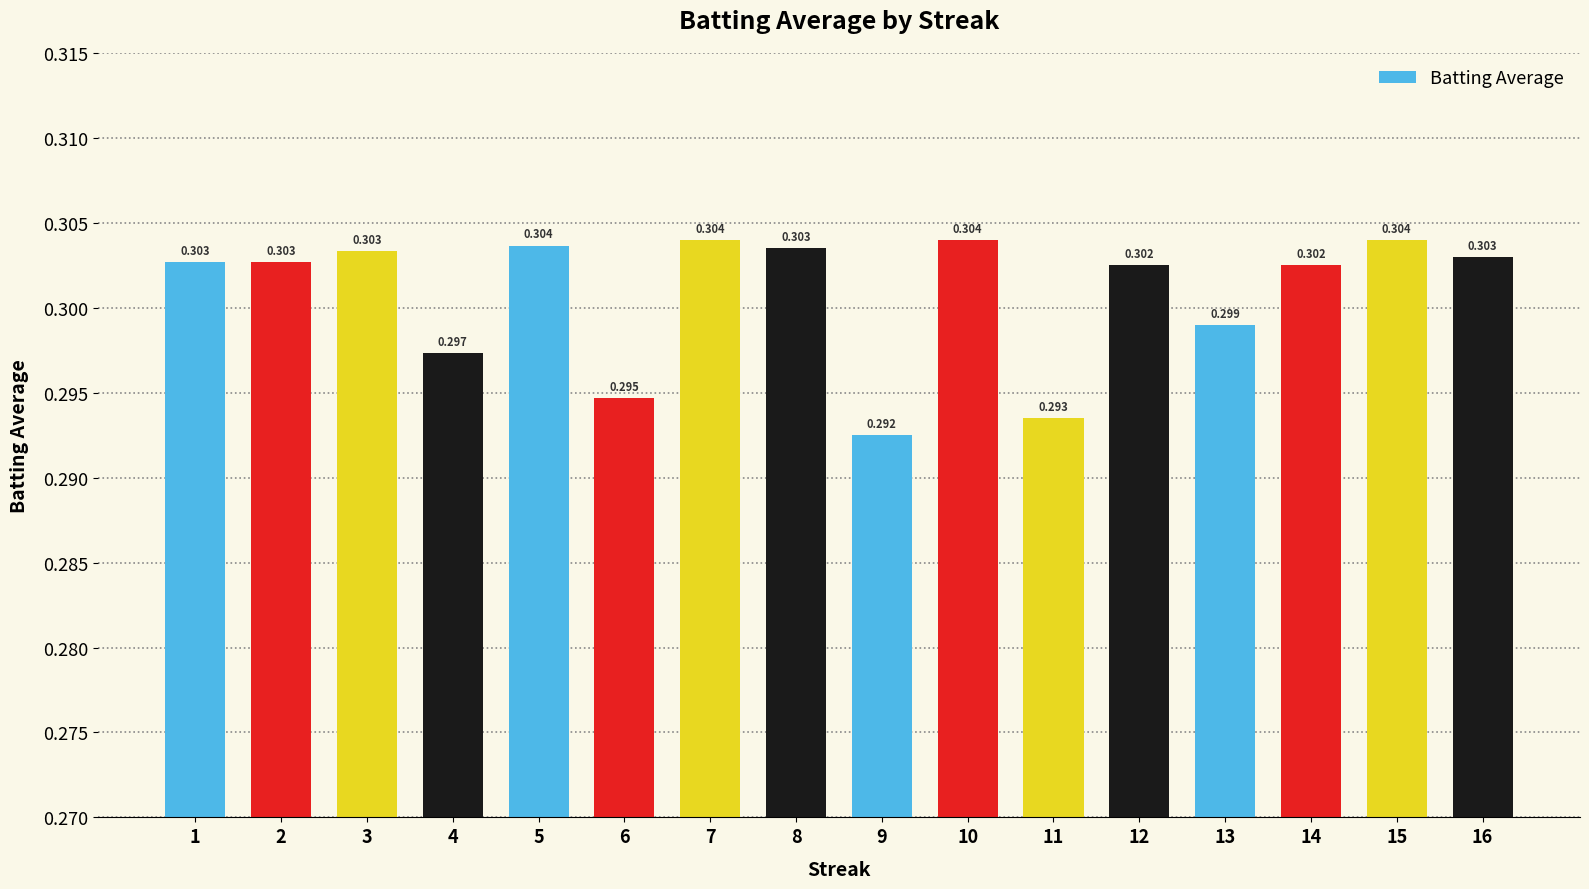

Reading left to right, transcribe all the data shown in this chart.

1=0.3	2=0.3	3=0.3	4=0.3	5=0.3	6=0.3	7=0.3	8=0.3	9=0.3	10=0.3	11=0.3	12=0.3	13=0.3	14=0.3	15=0.3	16=0.3